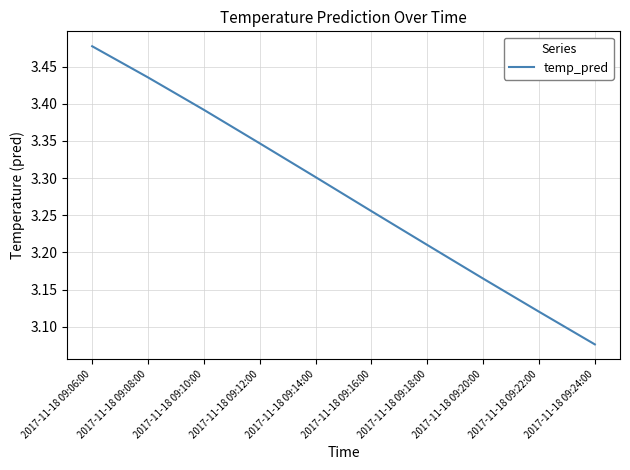

Which category has the lowest value across all series?

2017-11-18 09:24:00